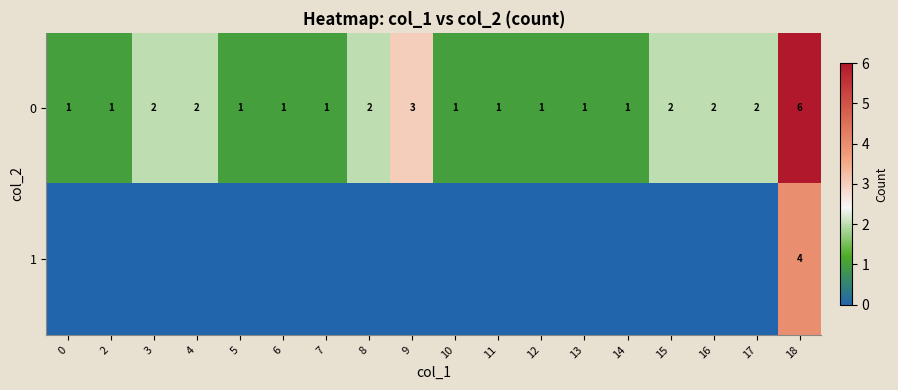

What is the maximum value for 0?

6